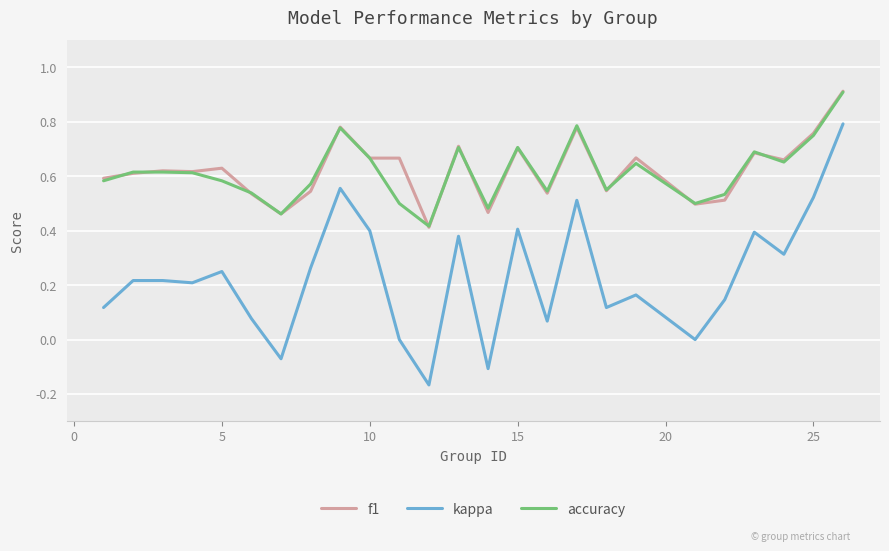

True or false: accuracy and kappa intersect in this chart.

False